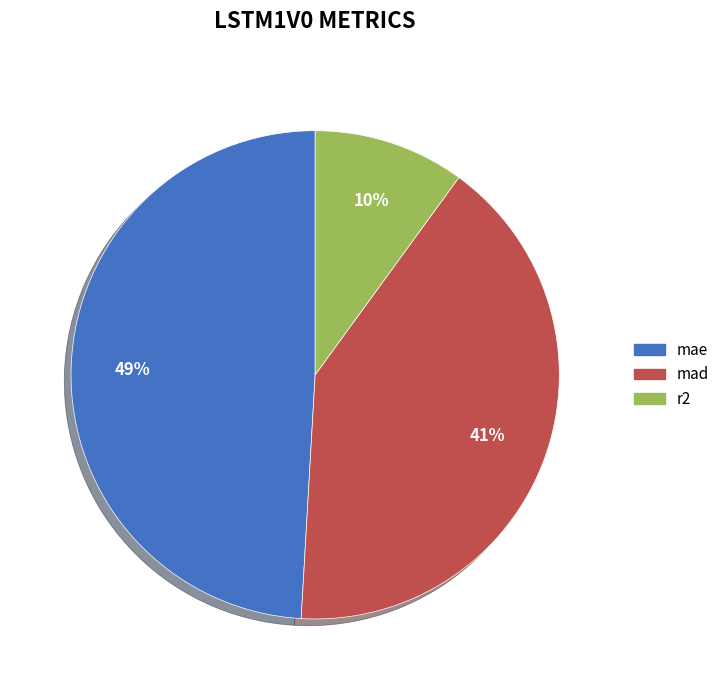

What is the smallest slice in the pie chart?

r2